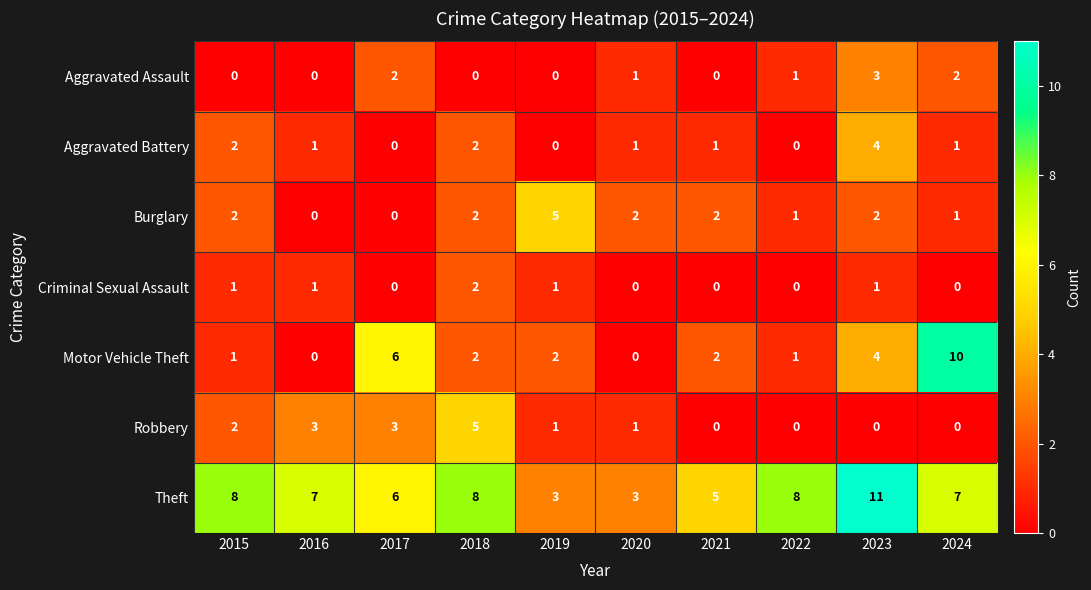

Where is Robbery nearest to the value 2?

2015